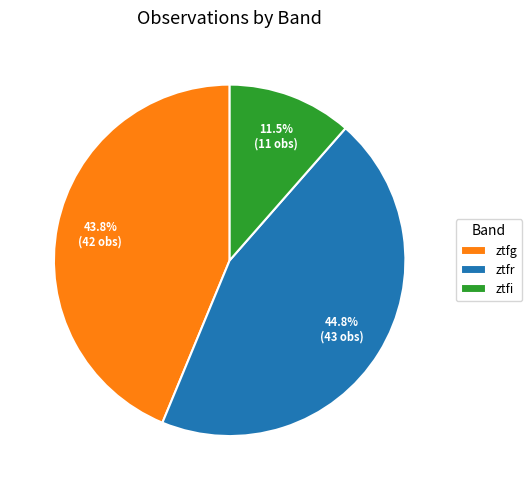

Which category has the biggest portion of the pie?

ztfr